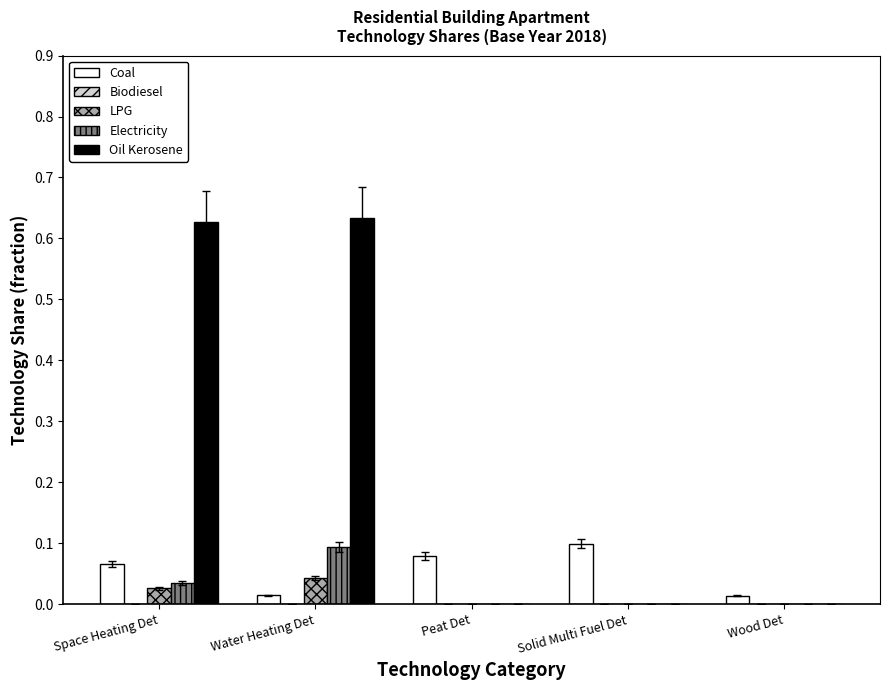

What is the sum of all Coal values?

0.3